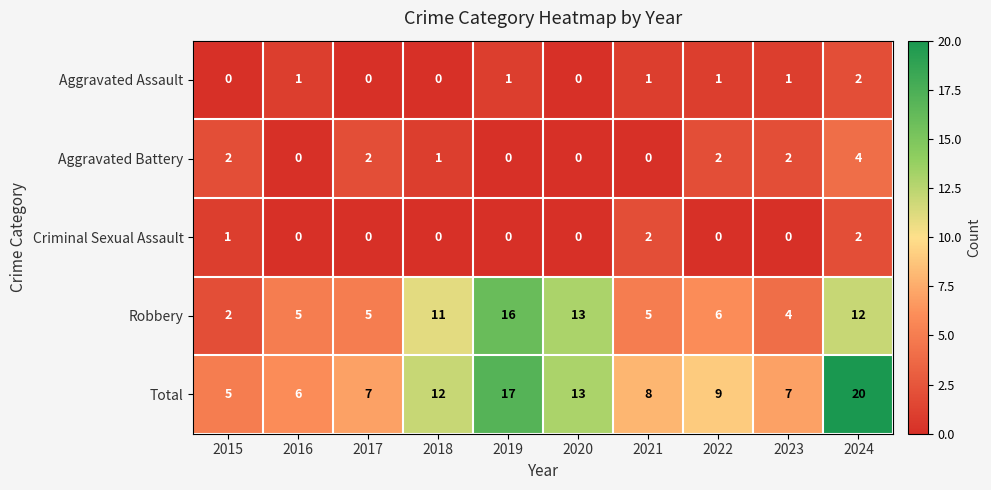

At which category is the sum across all series the highest?

2024